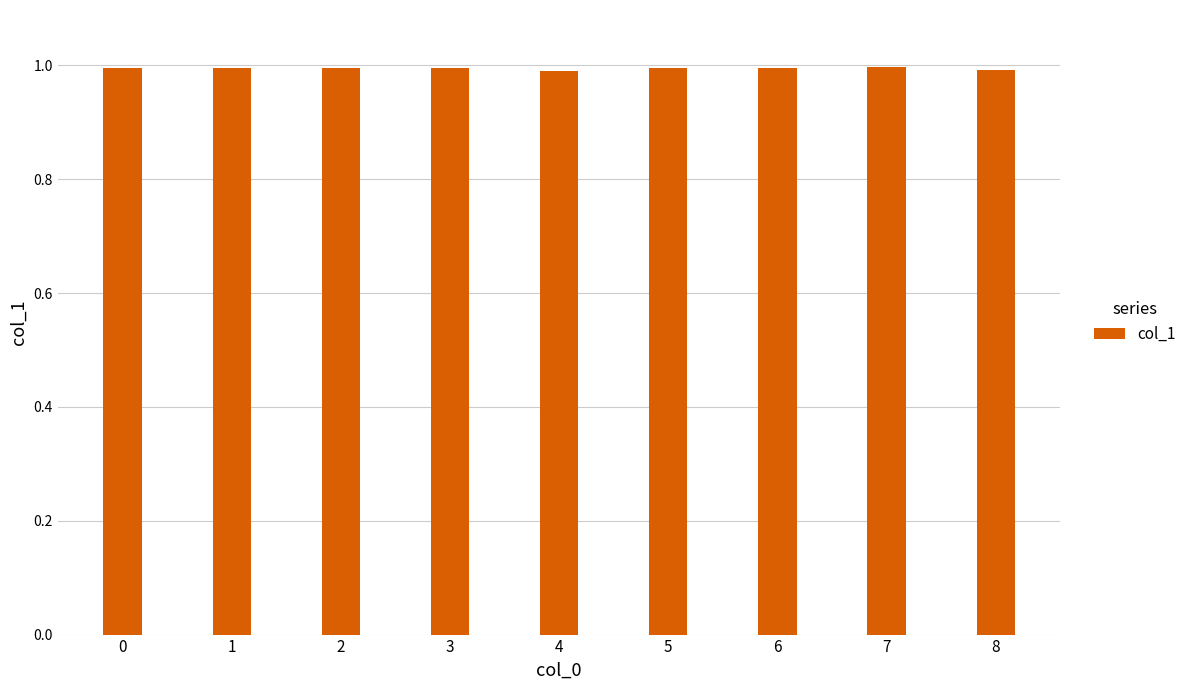

Reading left to right, what are all the values shown in this chart?

0=1.0	1=1.0	2=1.0	3=1.0	4=1.0	5=1.0	6=1.0	7=1.0	8=1.0